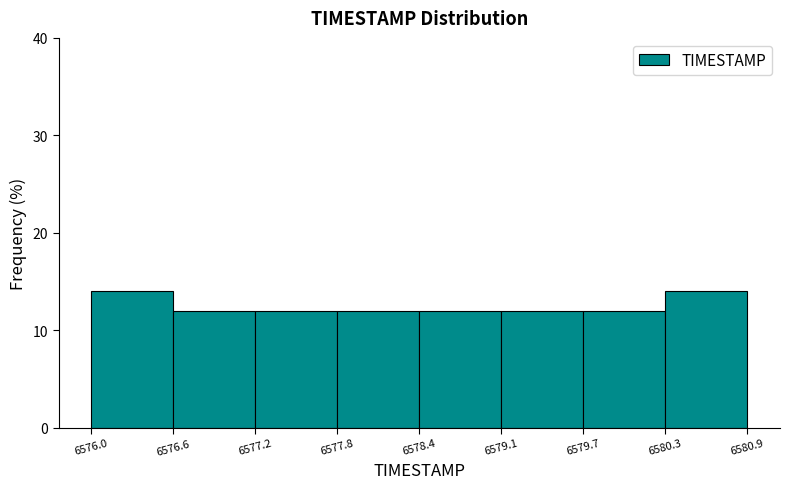

Reading left to right, transcribe this chart: for each bar, give the range it covers on the x-axis and its height. The values are not printed on the chart, so give them approximately, as read against the axis.

6576.0 to 6576.6: 14
6576.6 to 6577.2: 12
6577.2 to 6577.8: 12
6577.8 to 6578.4: 12
6578.4 to 6579.1: 12
6579.1 to 6579.7: 12
6579.7 to 6580.3: 12
6580.3 to 6580.9: 14